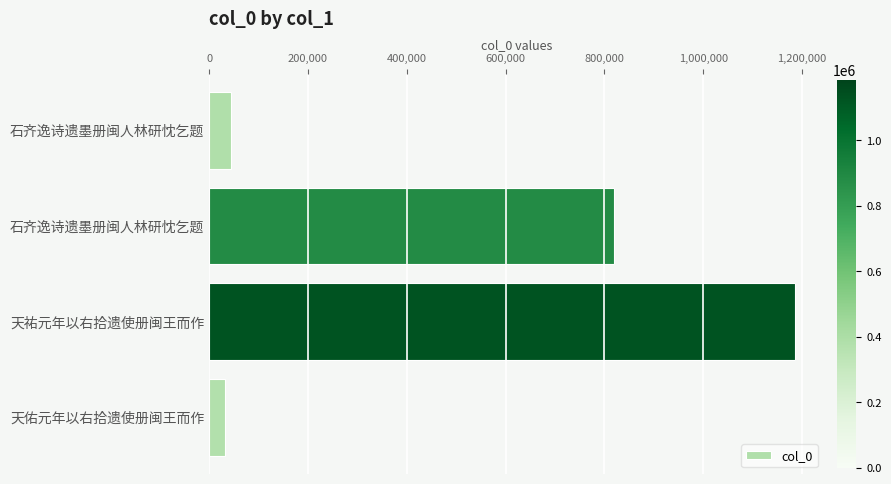

Which category has the highest value across all series?

天祐元年以右拾遗使册闽王而作